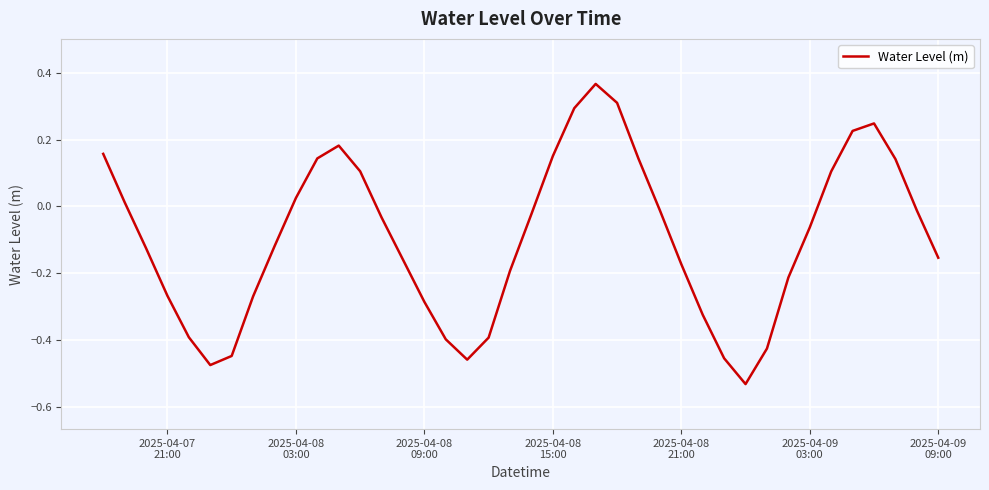

What is the sum of all values?

-3.8